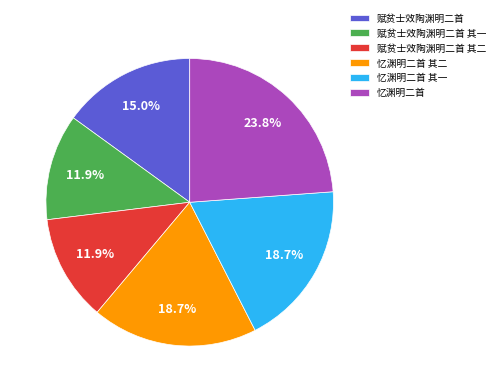

Combined, do 忆渊明二首 其二 and 忆渊明二首 account for over 50%?

No